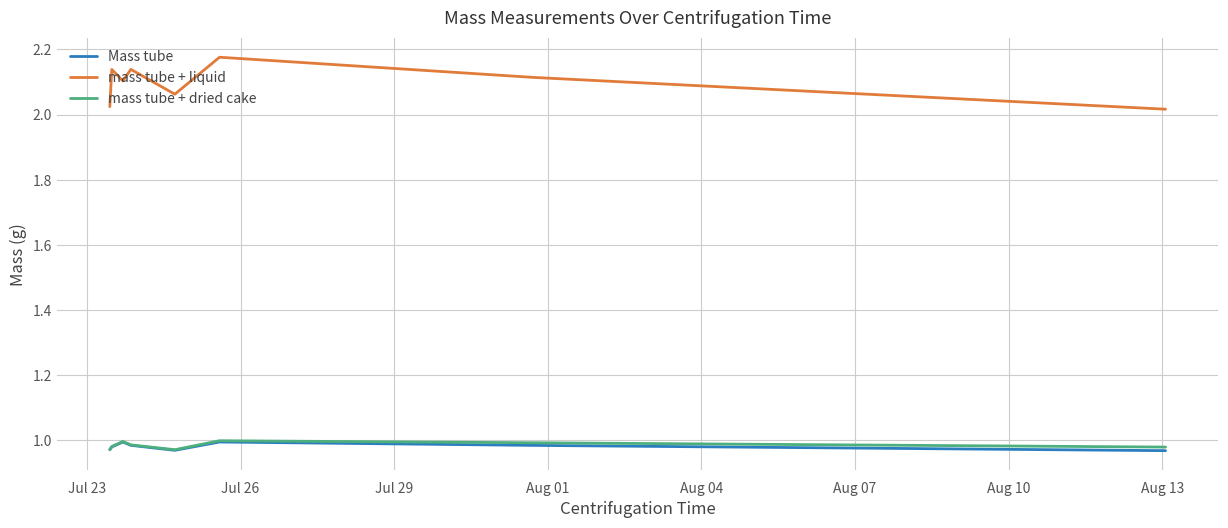

How many lines are shown in the chart?

3